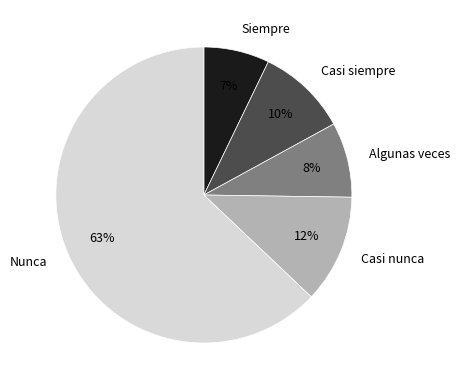

What is the majority slice?

Nunca